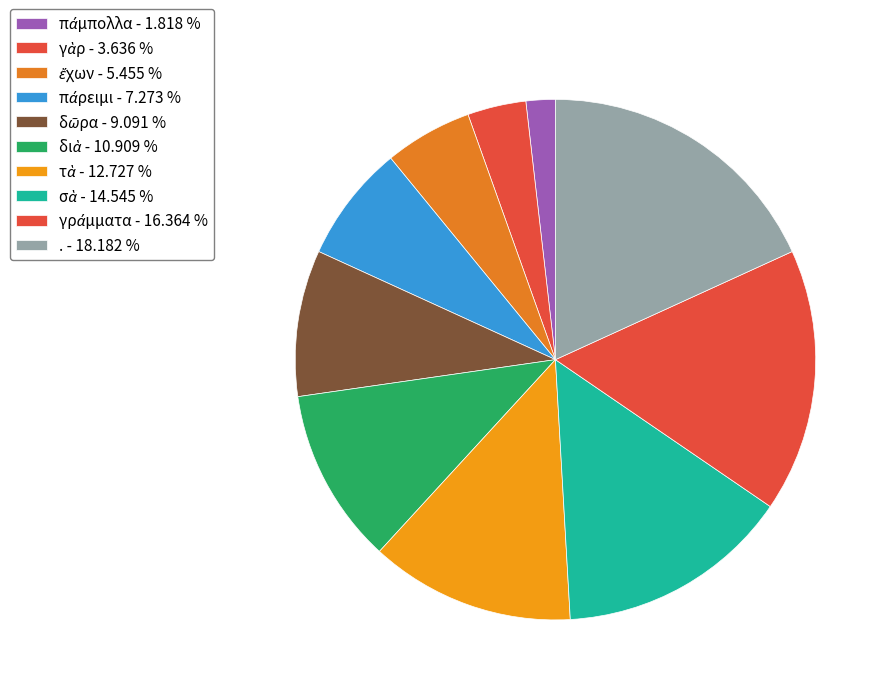

The δῶρα slice represents 20% of the pie. True or false?

False